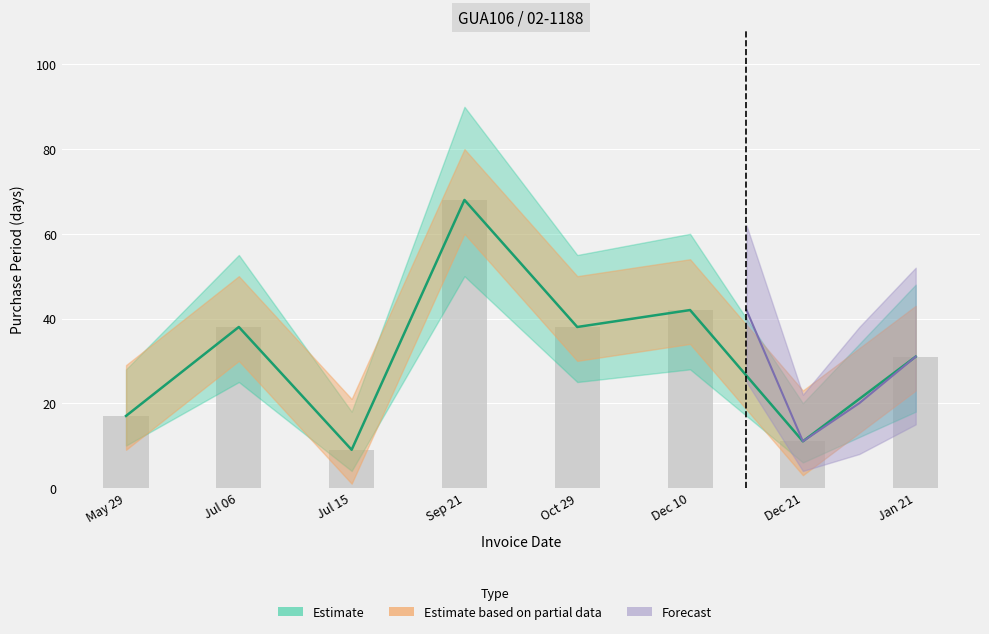

How many data points are above 38?

2